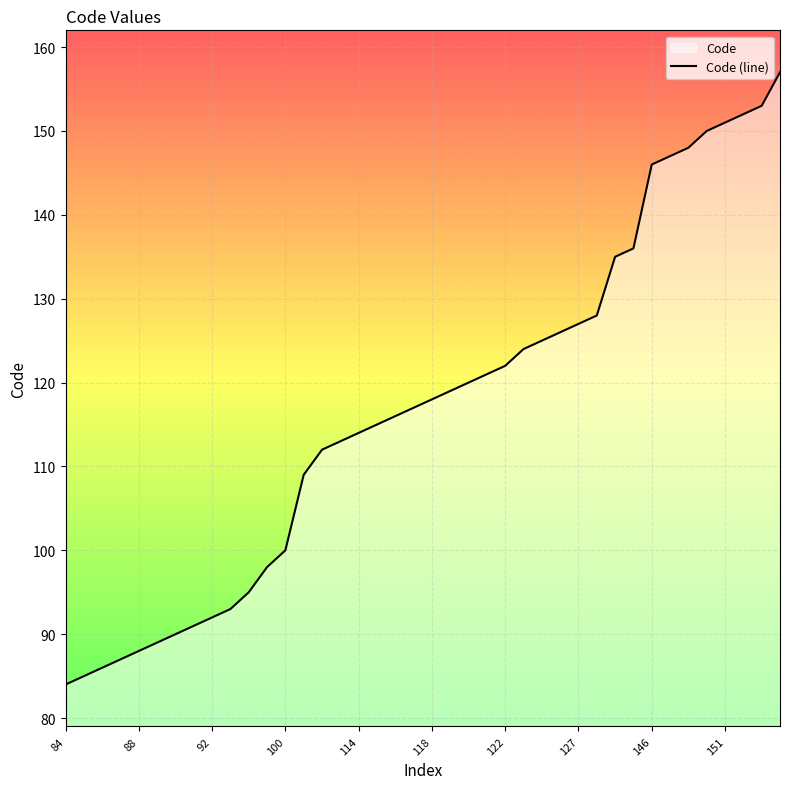

What is the difference between the values at 21 and 23?

2